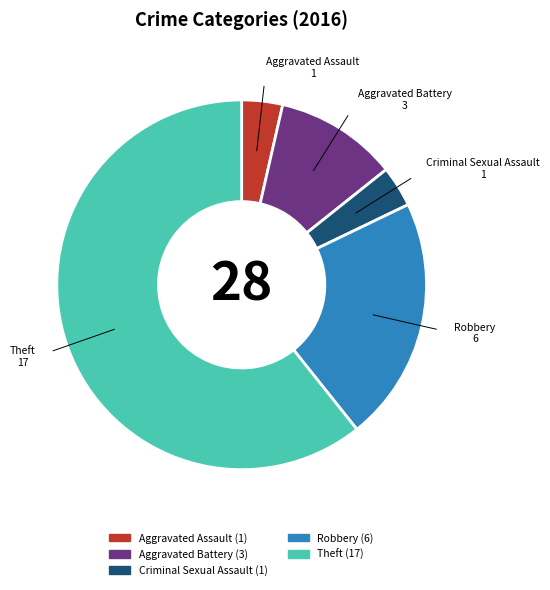

The Robbery slice represents 8% of the pie. True or false?

False